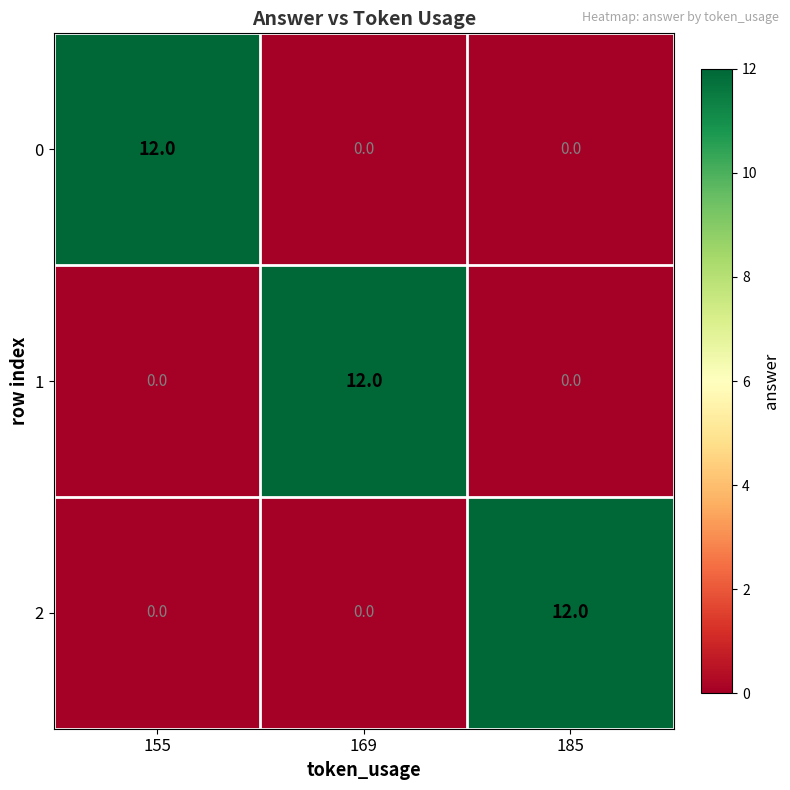

What is the greatest value displayed?

12